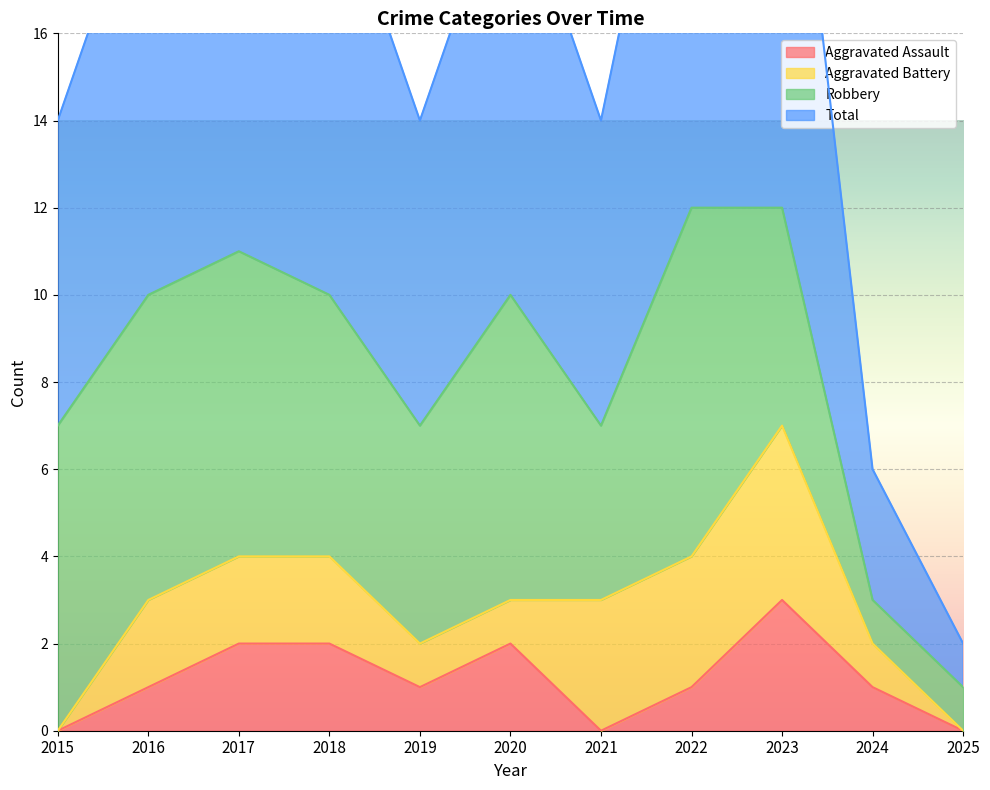

In Total, how many points are higher than both neighbors (excluding endpoints)?

2